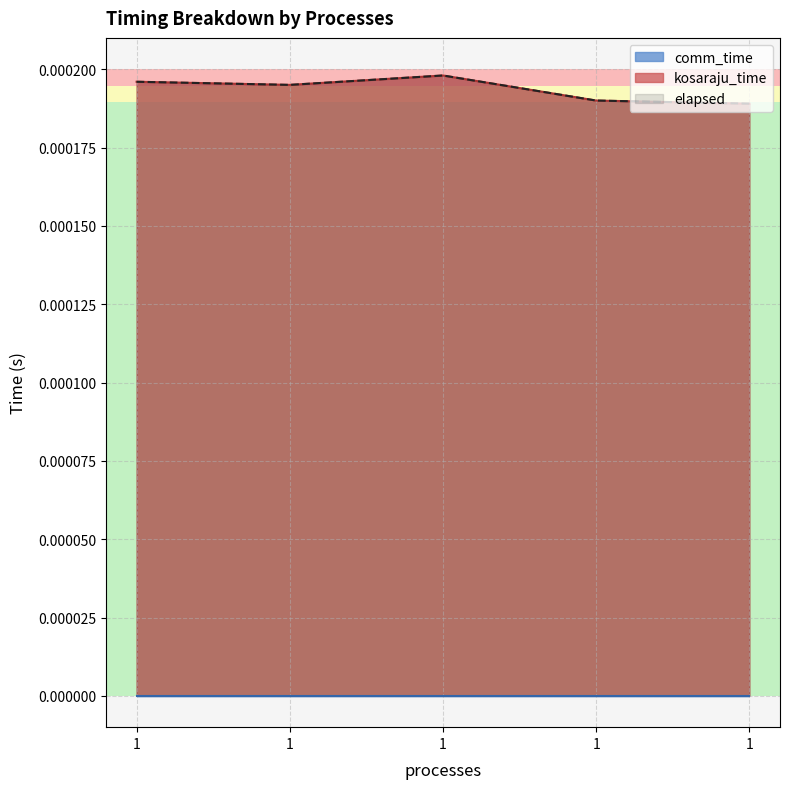

How many lines are shown in the chart?

3